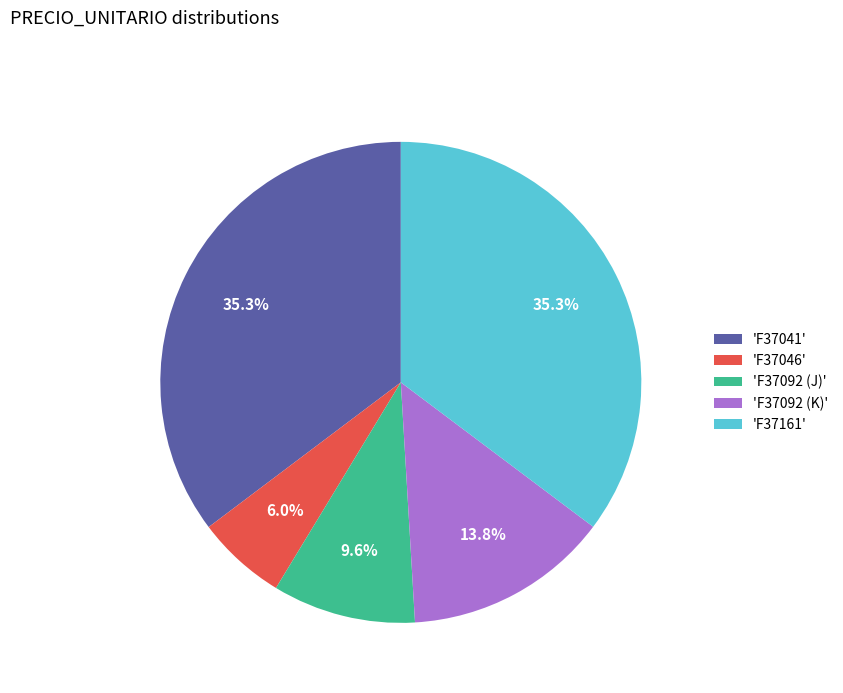

Count the number of slices in the pie.

5